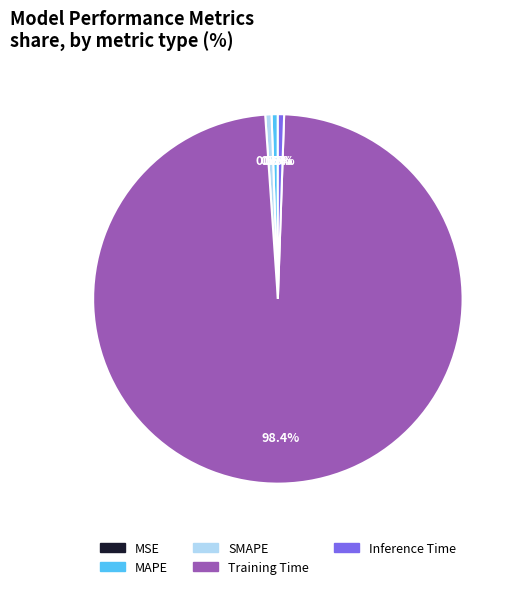

To the nearest percent, what is the average slice percentage?

20%